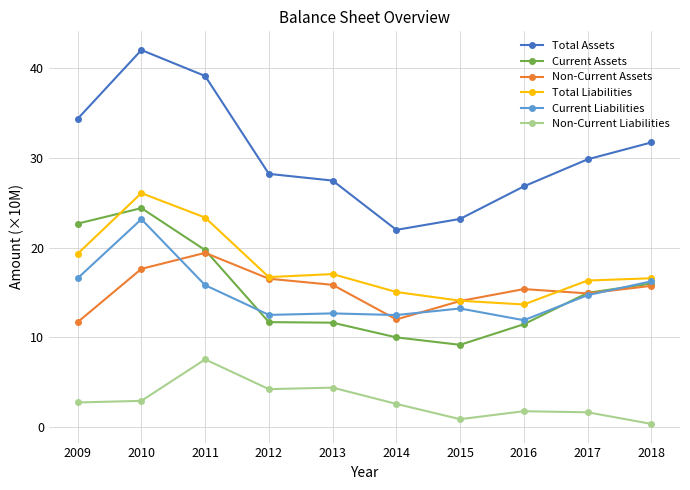

What is the difference between the highest and lowest values at 2013?

23.1